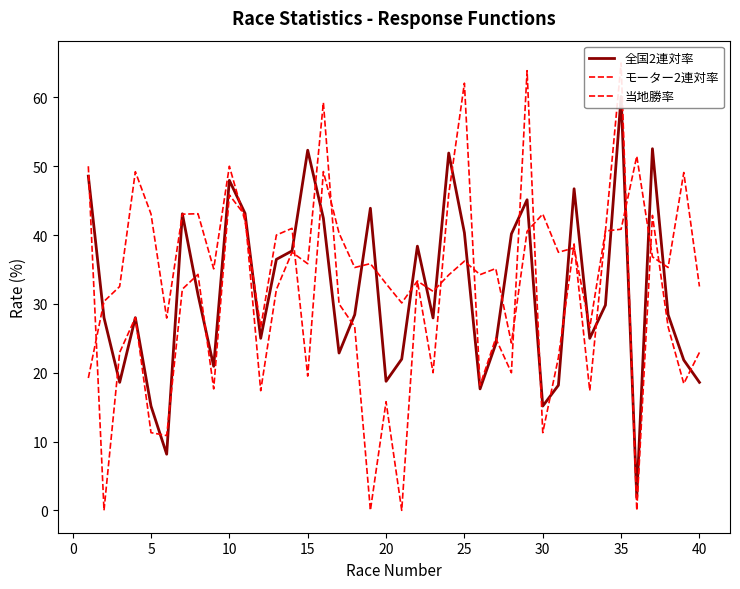

How many lines are shown in the chart?

3